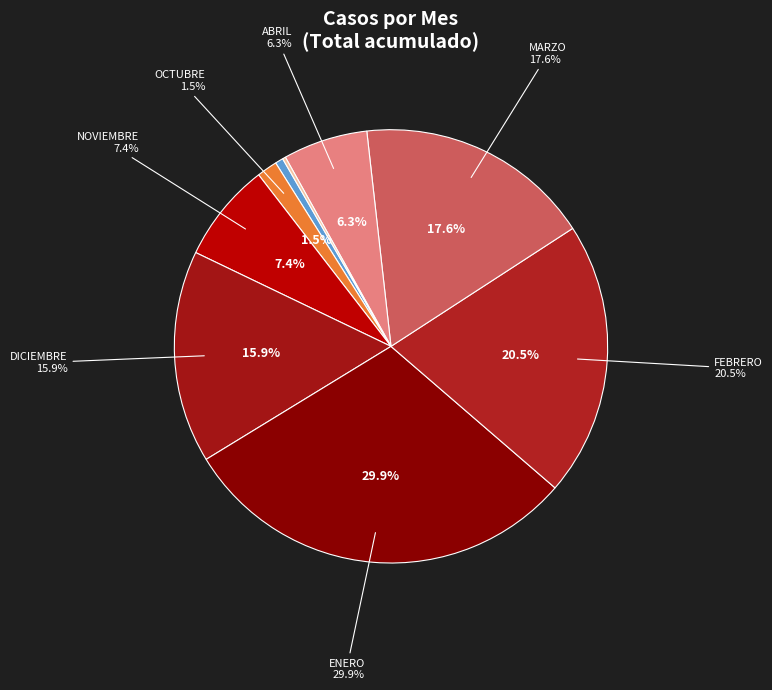

To the nearest percent, what is the difference between the largest and smallest slice percentages?

30%